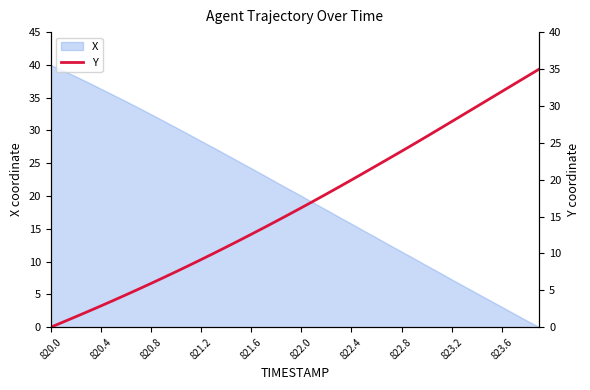

Is it true that the value at 37 is 55.3?

False